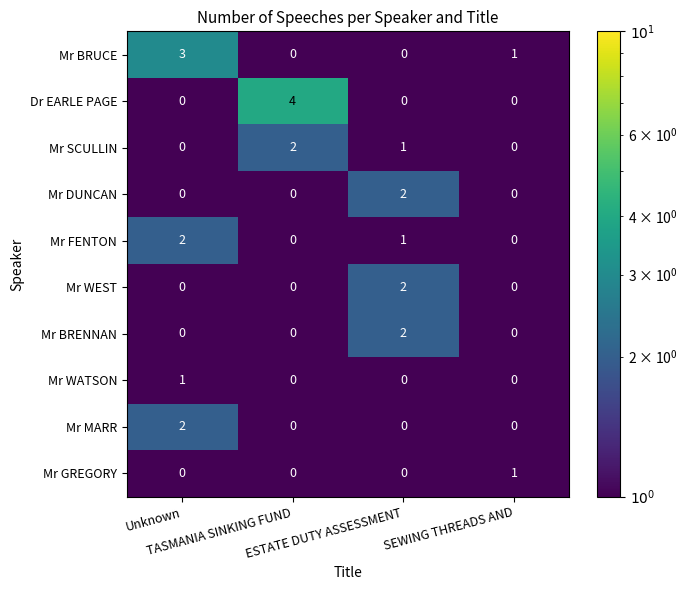

What is the greatest value displayed?

4